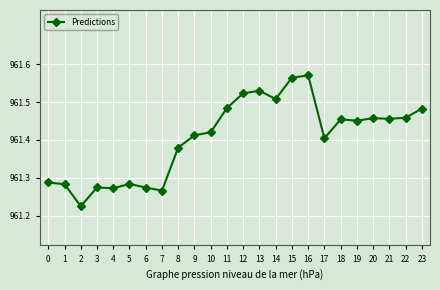

Where is the data nearest to the value 961?

2